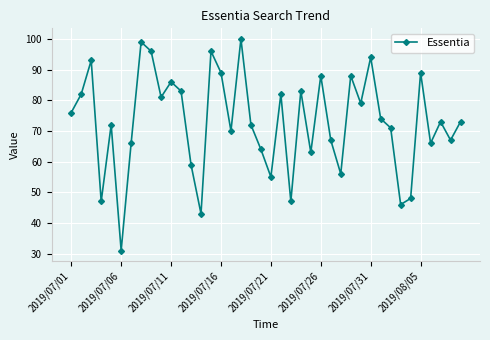

True or false: the data has more than 0 interior local peaks.

True